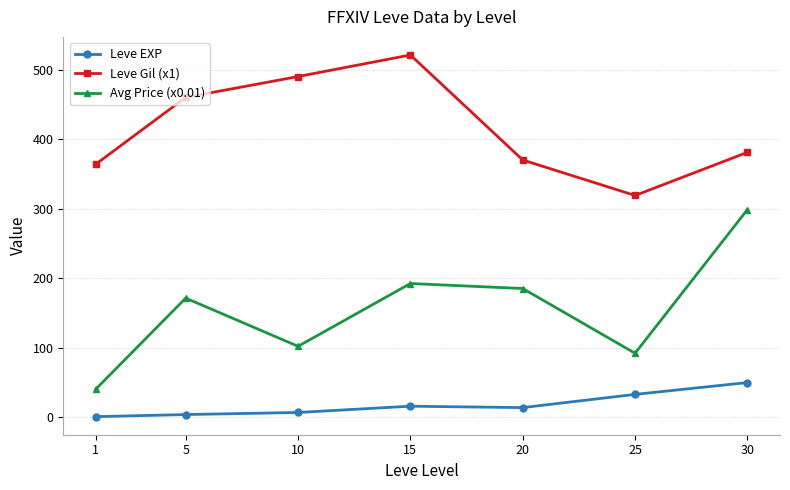

True or false: Leve EXP and Avg Price (x0.01) cross at least once.

False